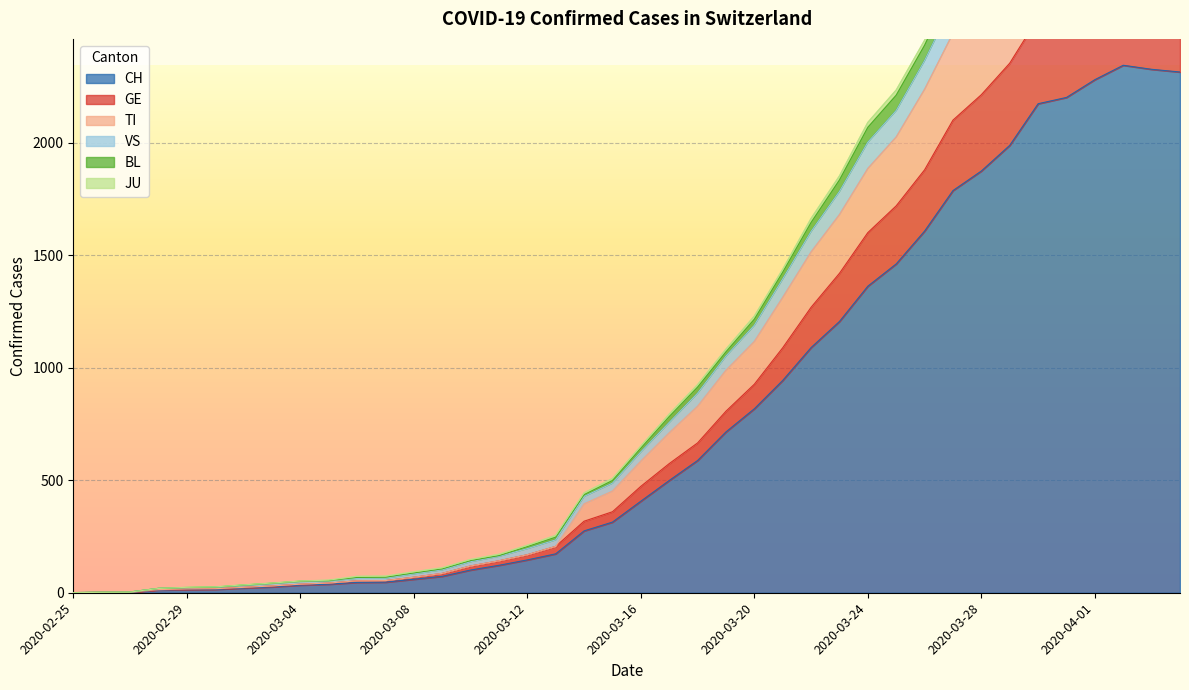

How many values in the CH series are below 407?

20